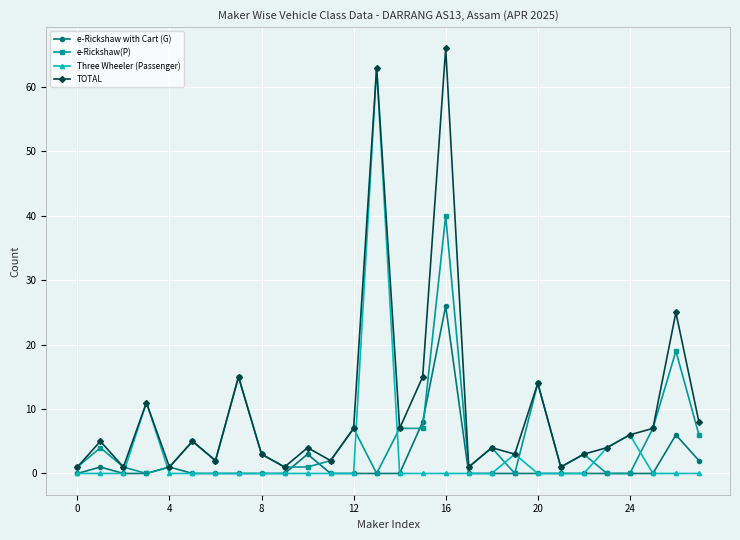

Rank the series by their maximum value, from highest to lowest.

TOTAL, Three Wheeler (Passenger), e-Rickshaw(P), e-Rickshaw with Cart (G)